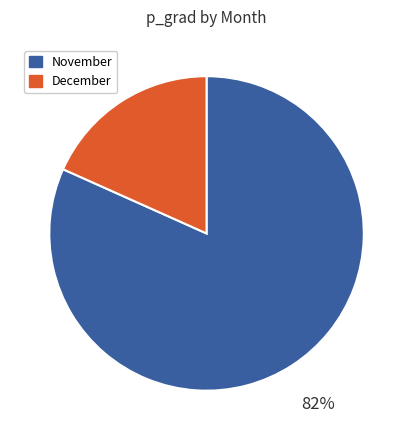

Does any single category account for the majority?

Yes